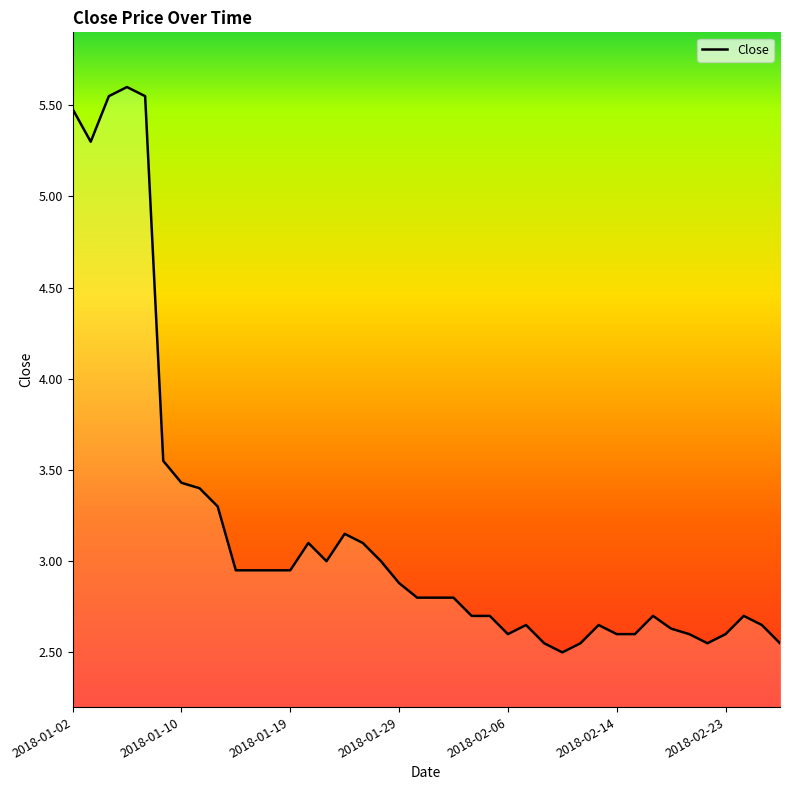

What is the greatest value displayed?

5.6